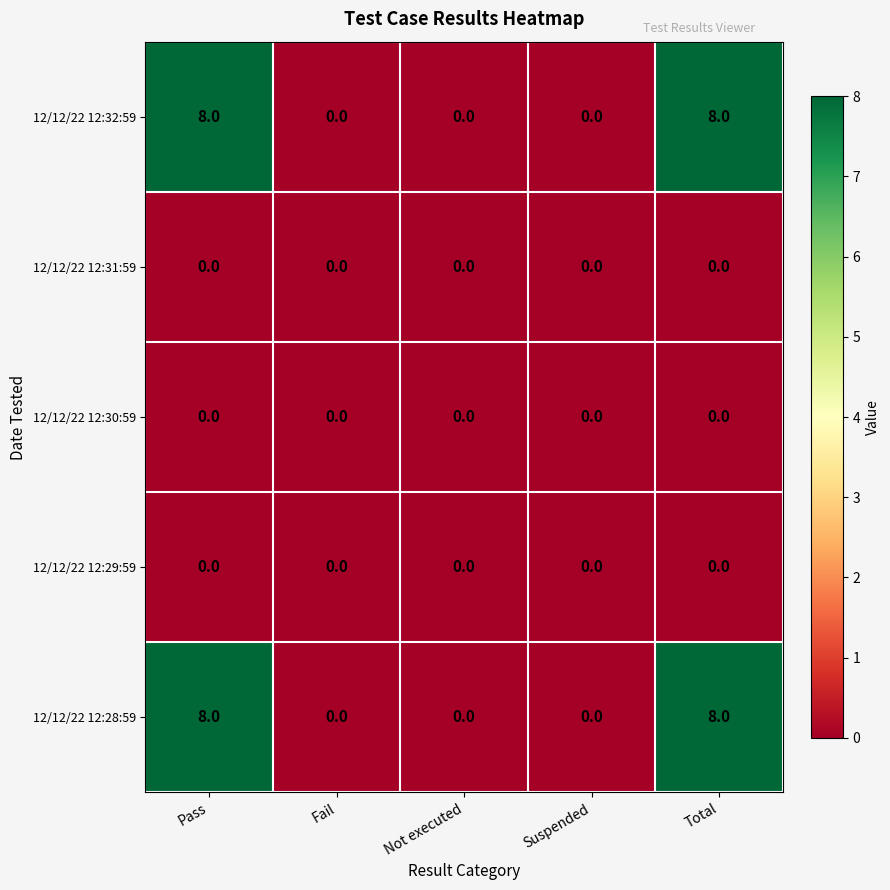

Read the 12/12/22 12:28:59 value at Pass.

8